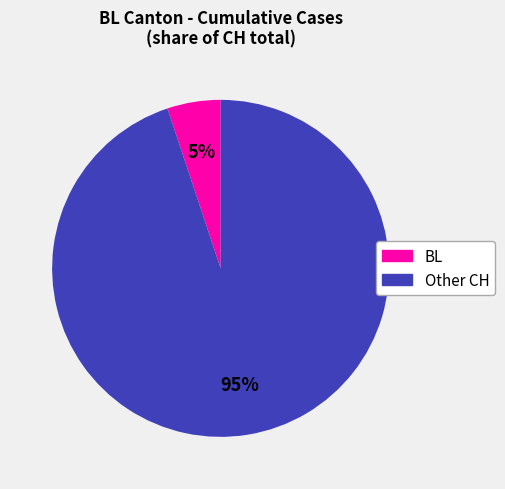

To the nearest percent, what is the average slice percentage?

50%